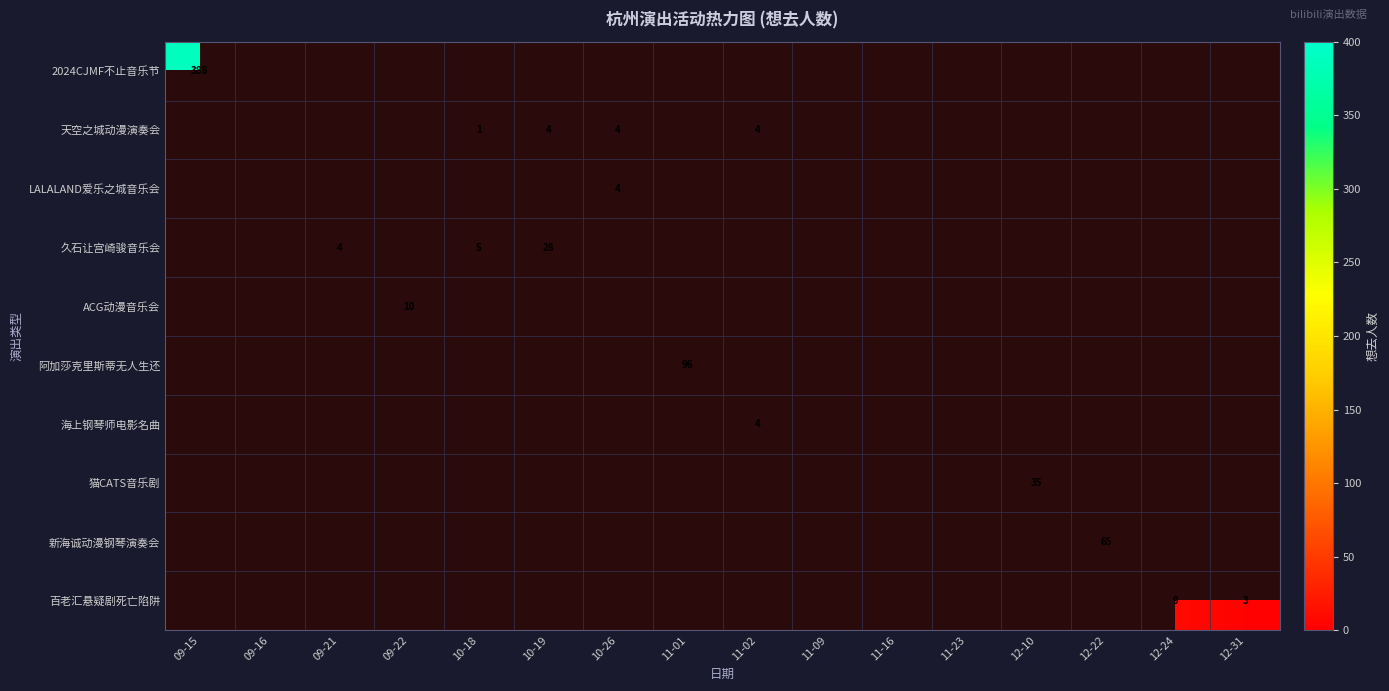

The 百老汇悬疑剧死亡陷阱 series shows 9 at 12-24. True or false?

True